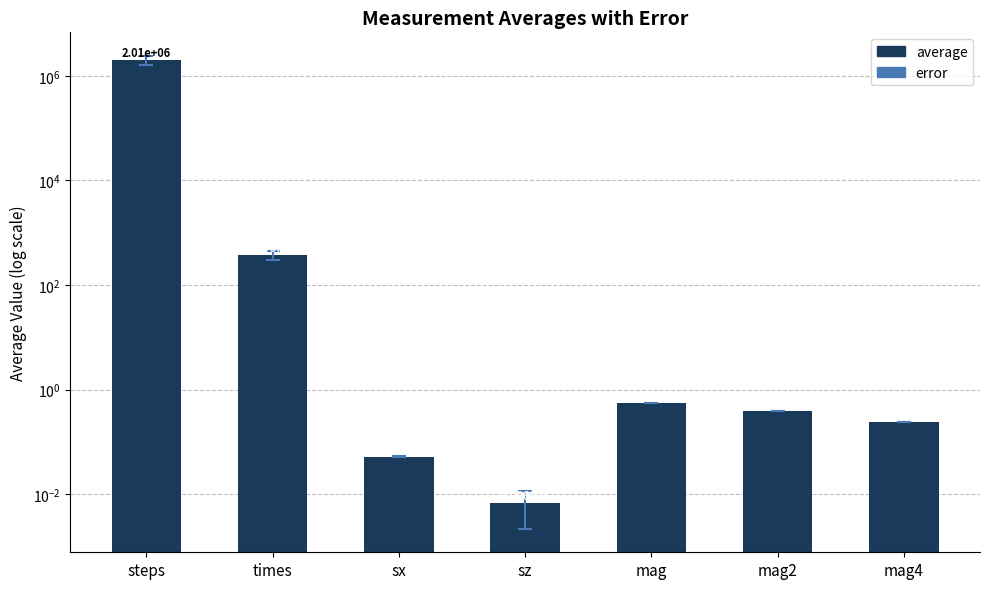

What is the label of the 5th bar from the right?

sx